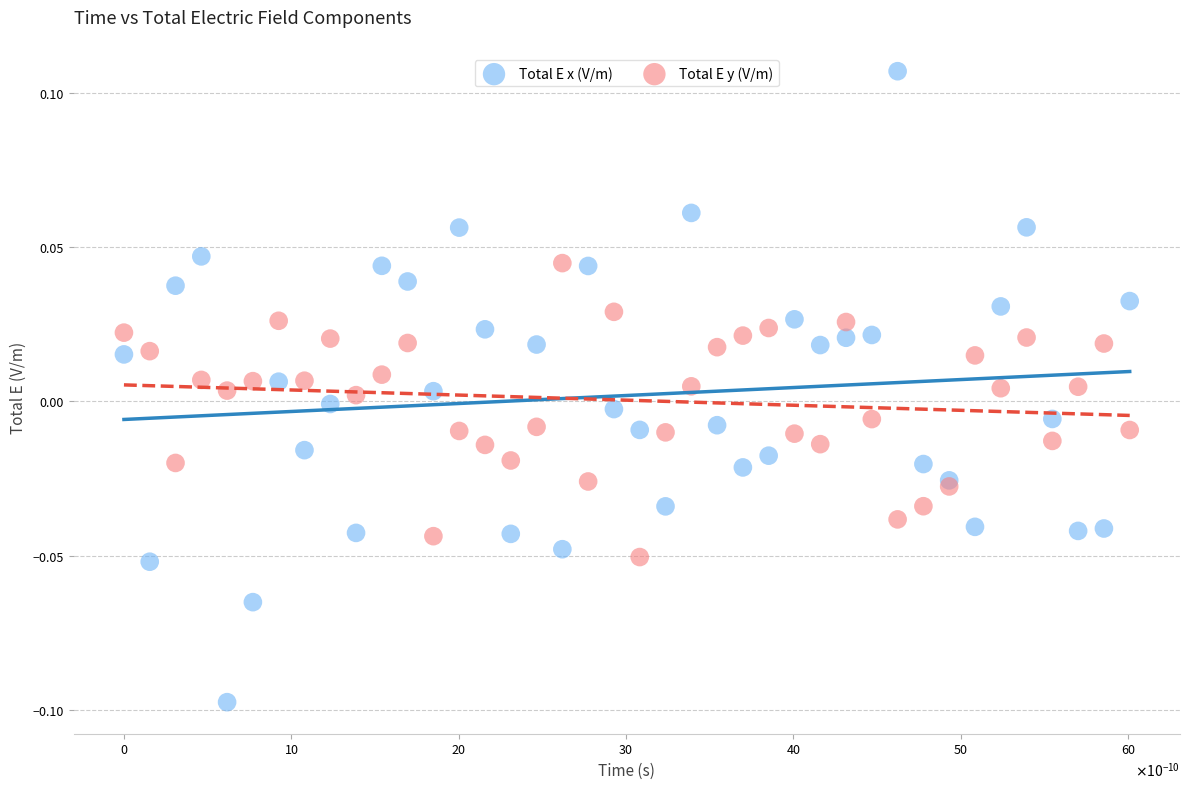

Which series has the largest Y range (max minus min)?

Total E x (V/m)